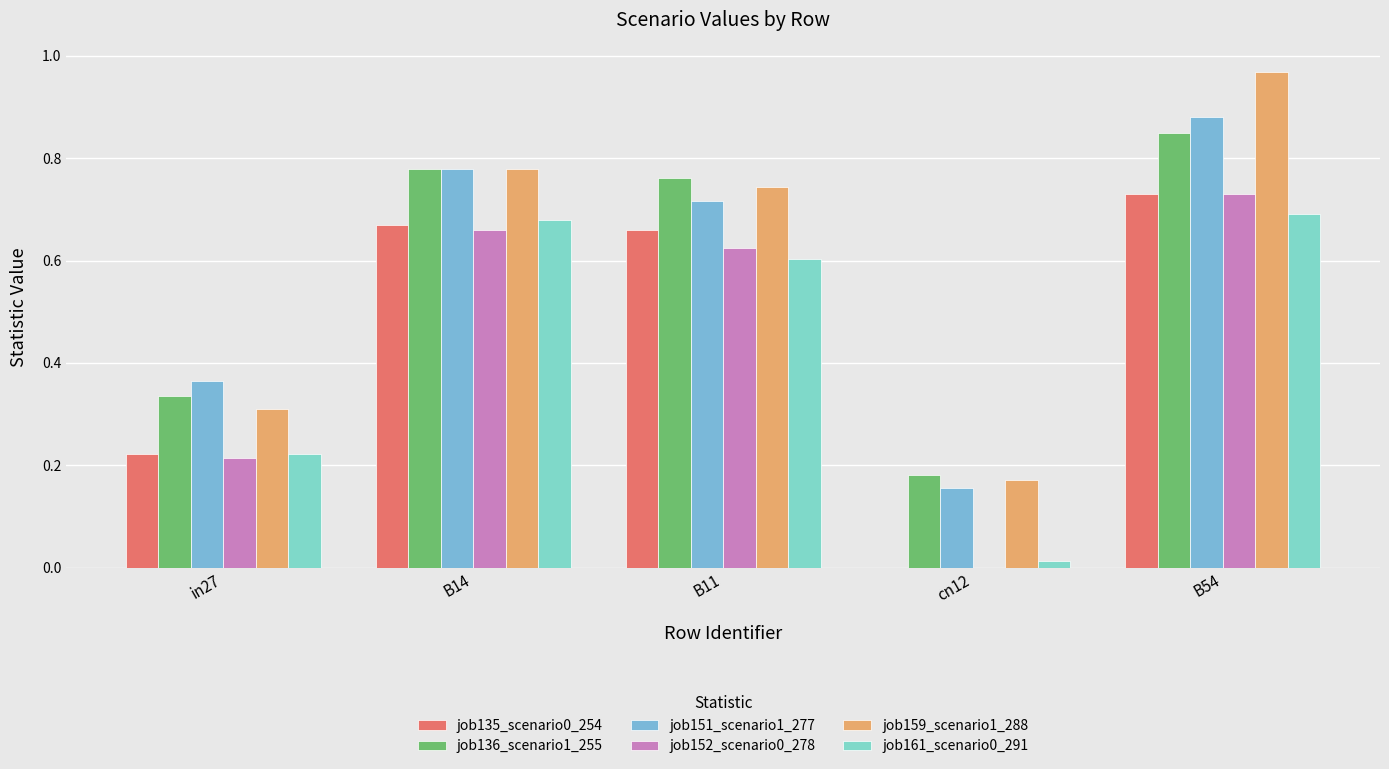

Reading right to left, transcribe all the data shown in this chart.

job135_scenario0_254: B54=0.7	cn12=0.0	B11=0.7	B14=0.7	in27=0.2
job136_scenario1_255: B54=0.8	cn12=0.2	B11=0.8	B14=0.8	in27=0.3
job151_scenario1_277: B54=0.9	cn12=0.2	B11=0.7	B14=0.8	in27=0.4
job152_scenario0_278: B54=0.7	cn12=0.0	B11=0.6	B14=0.7	in27=0.2
job159_scenario1_288: B54=1.0	cn12=0.2	B11=0.7	B14=0.8	in27=0.3
job161_scenario0_291: B54=0.7	cn12=0.0	B11=0.6	B14=0.7	in27=0.2